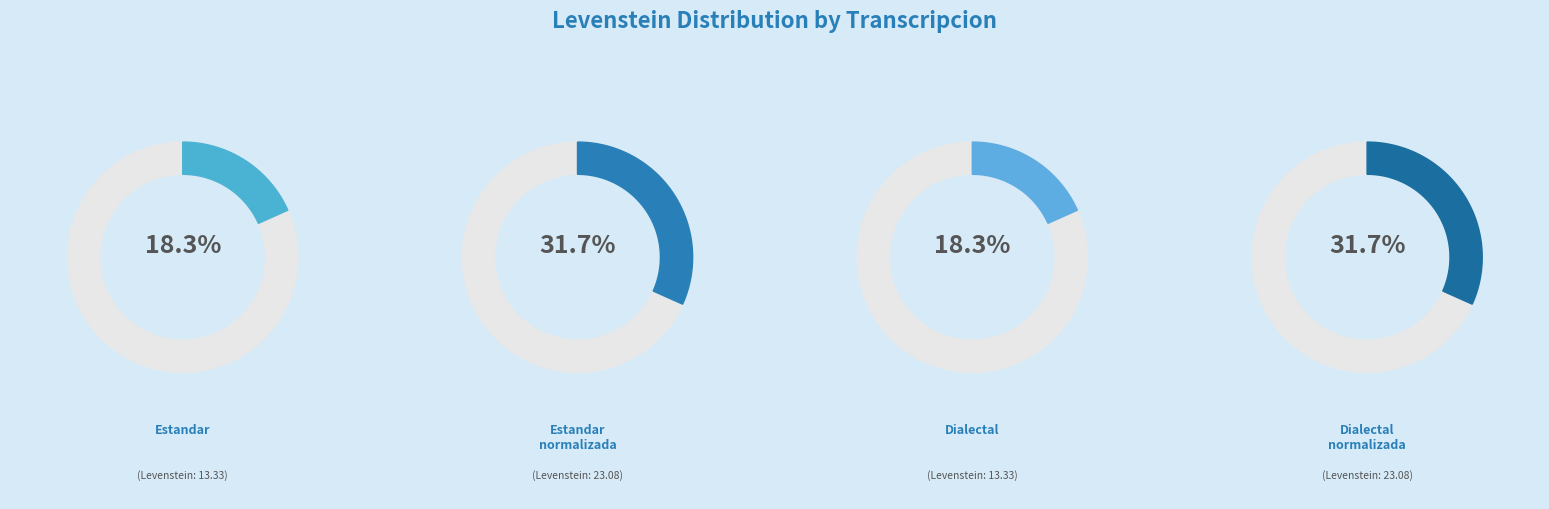

Do Dialectal and Estandar together represent more than half of the pie?

No